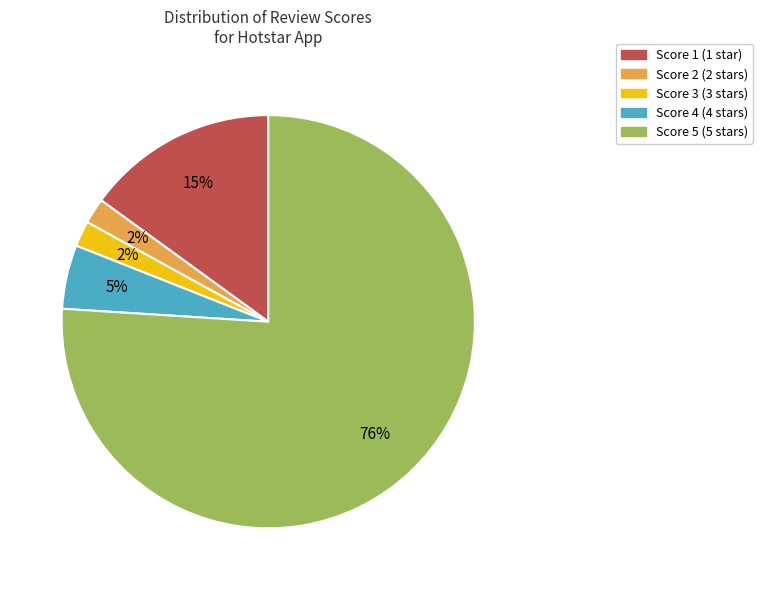

Which category has the biggest portion of the pie?

Score 5 (5 stars)